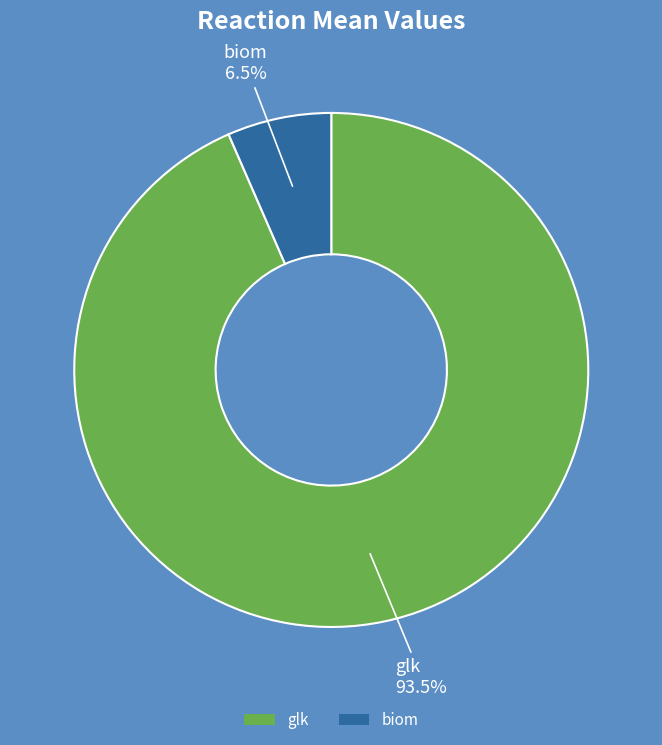

What percentage is NOT represented by biom?

93.5%